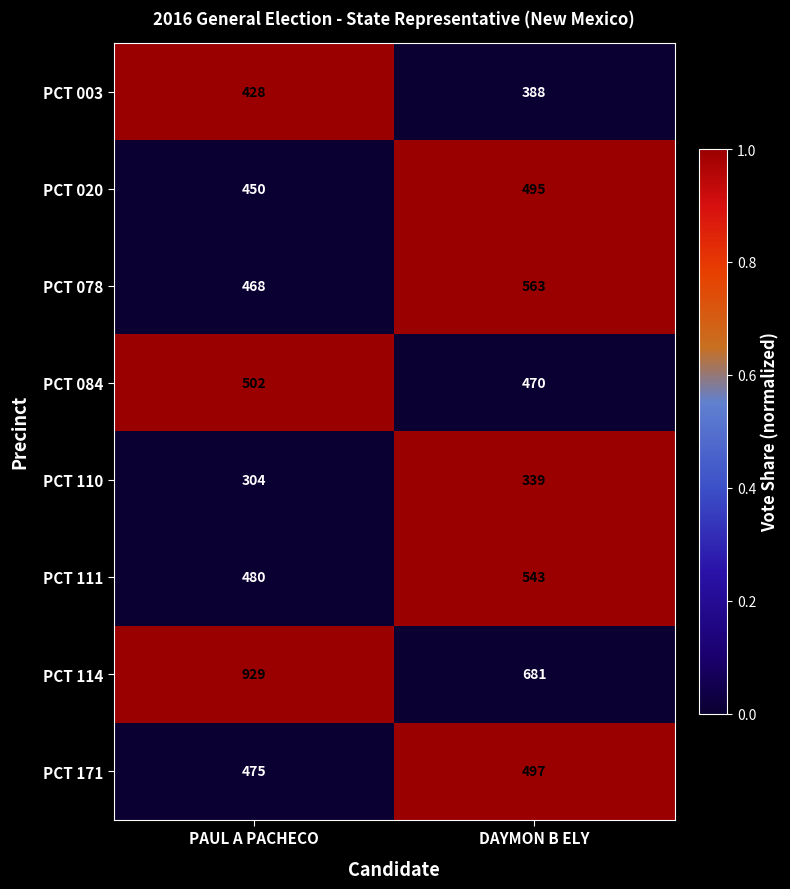

True or false: PCT 171 has a value of 497 at DAYMON B ELY.

True